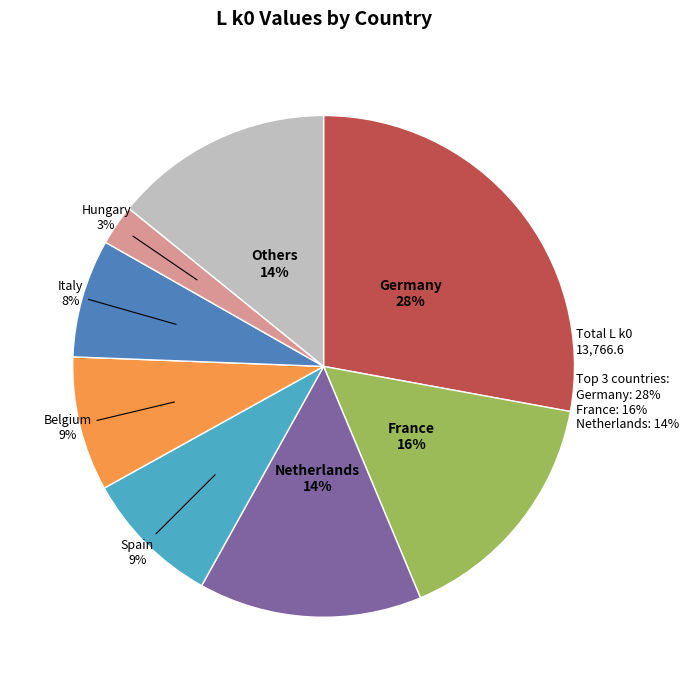

To the nearest percent, what is the difference between the largest and smallest slice percentages?

25%